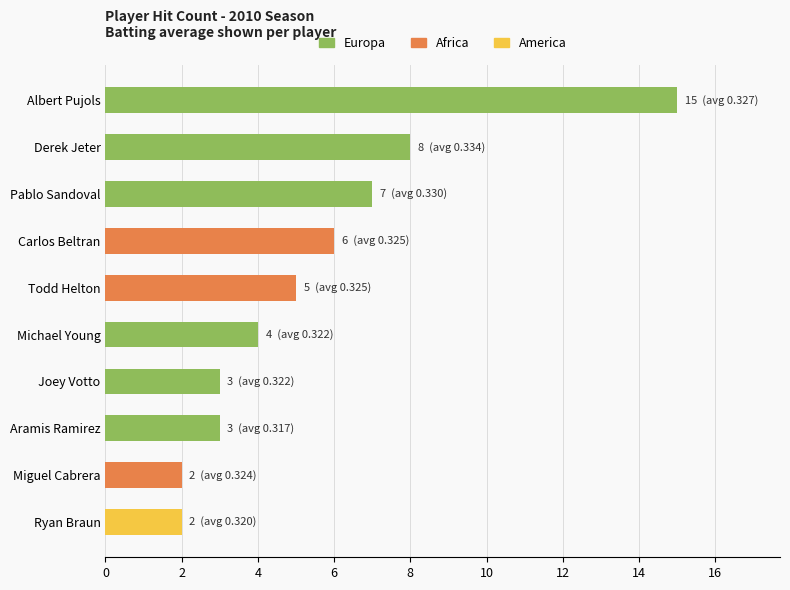

What is the greatest value displayed?

15